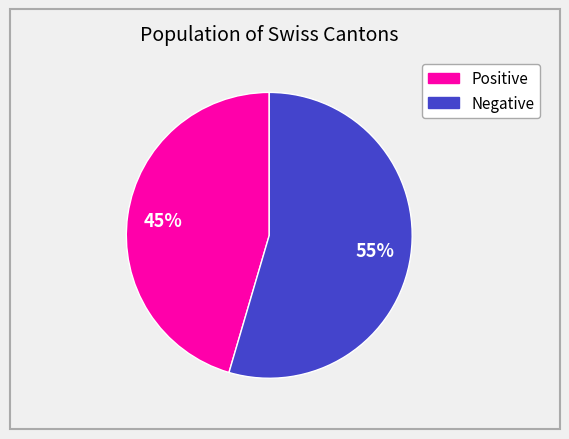

To the nearest percent, what is the average slice percentage?

50%